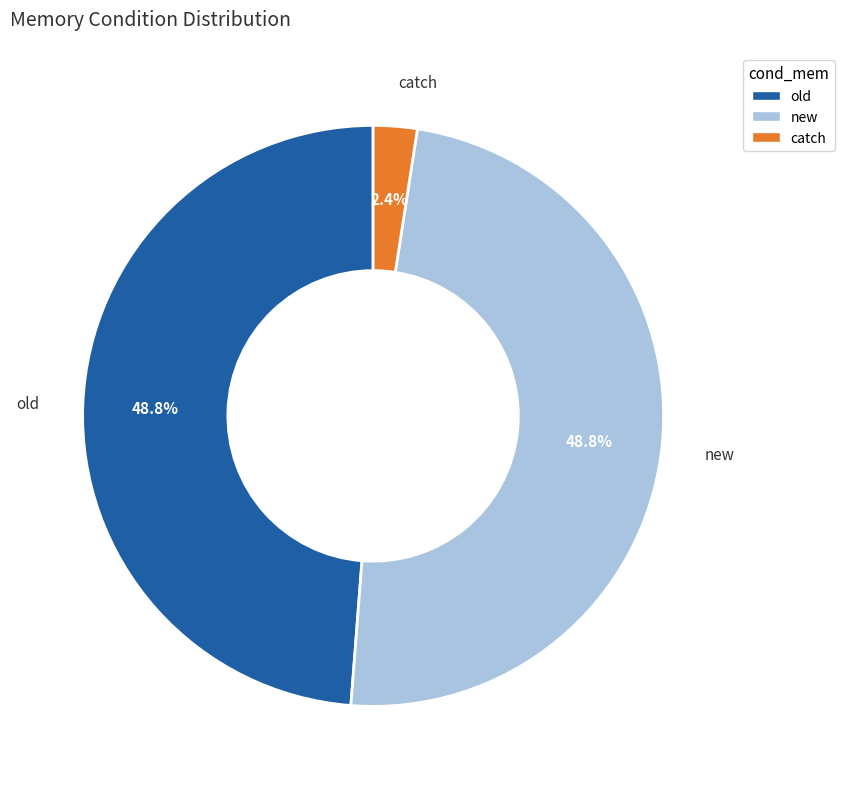

Which has a higher value, catch or old?

old